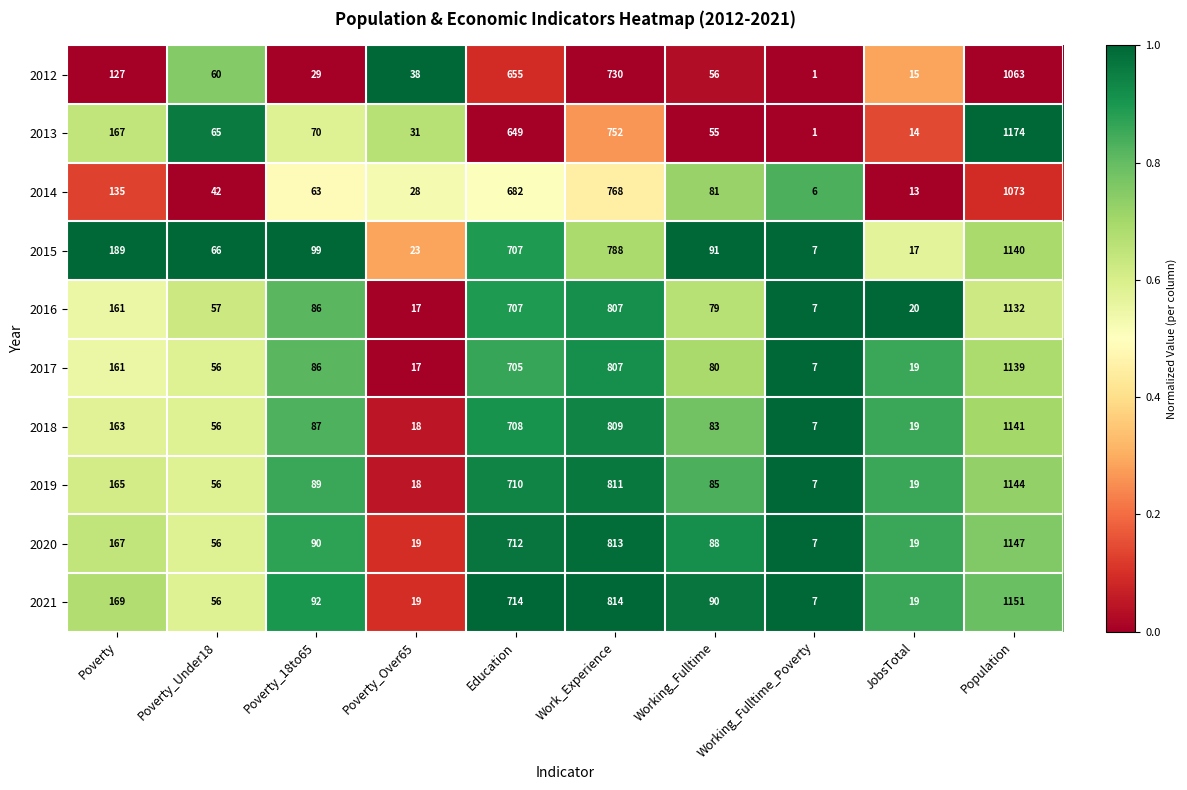

What is the difference between the highest and lowest values at JobsTotal?

7